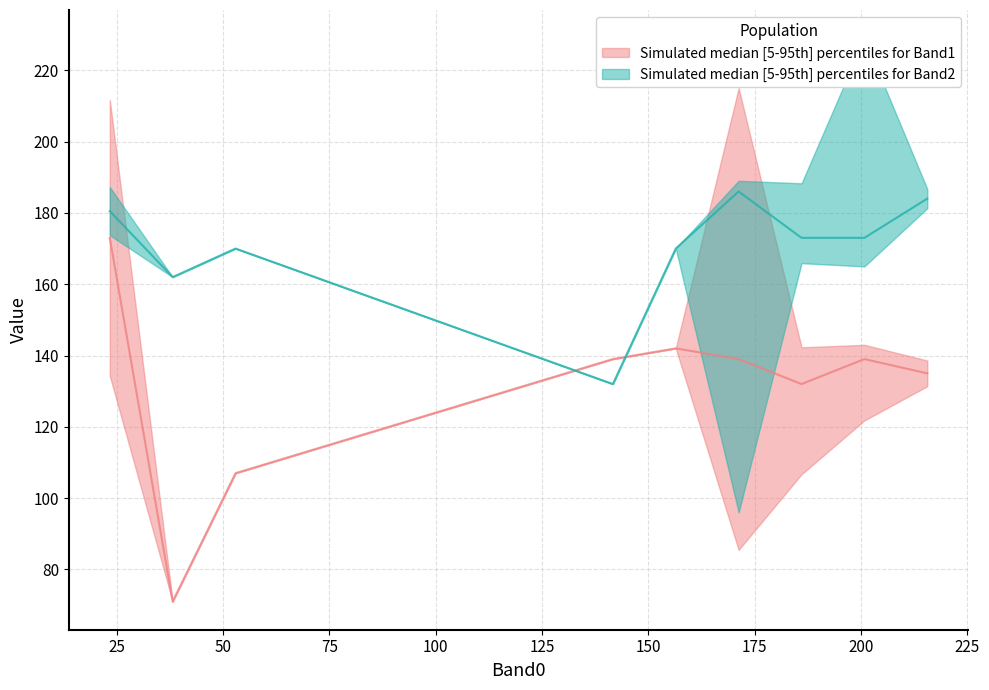

Between 32 and 37, which series saw the biggest shift?

Band1